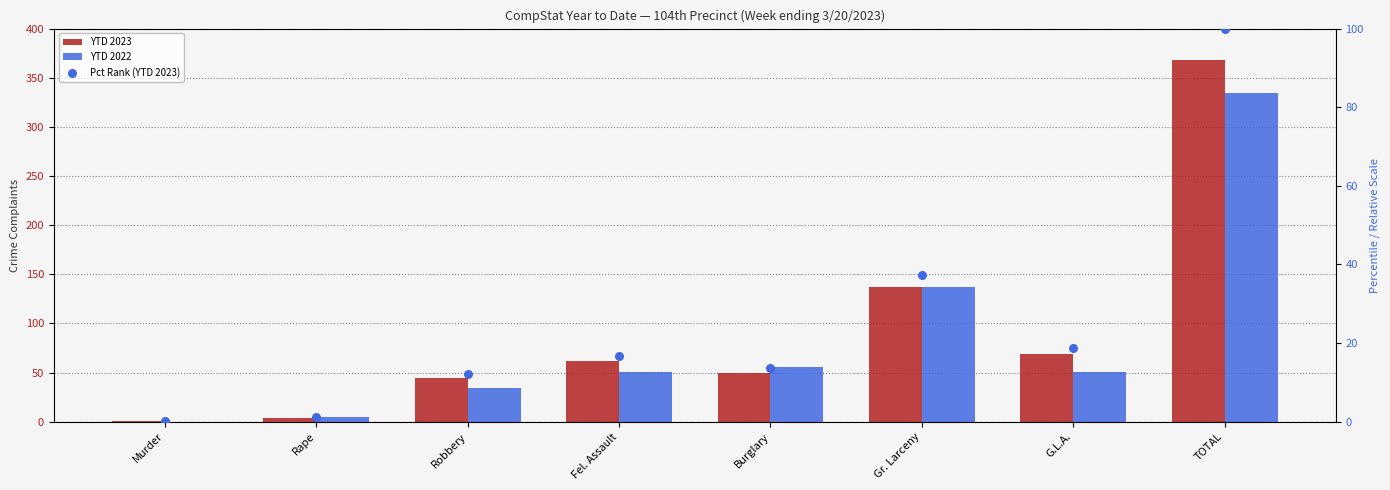

What are all the series names shown in the legend?

YTD 2023, YTD 2022, Pct Rank (YTD 2023)